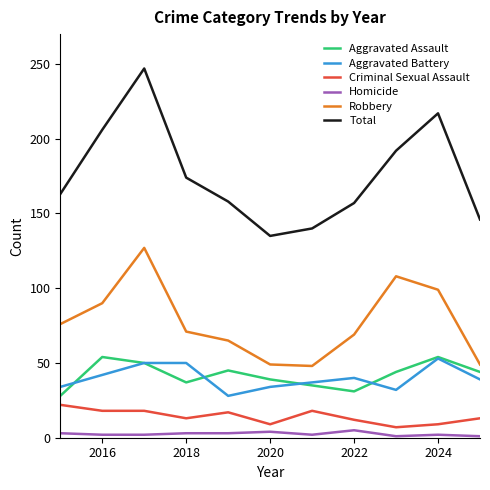

What is the maximum value shown in the chart?

247